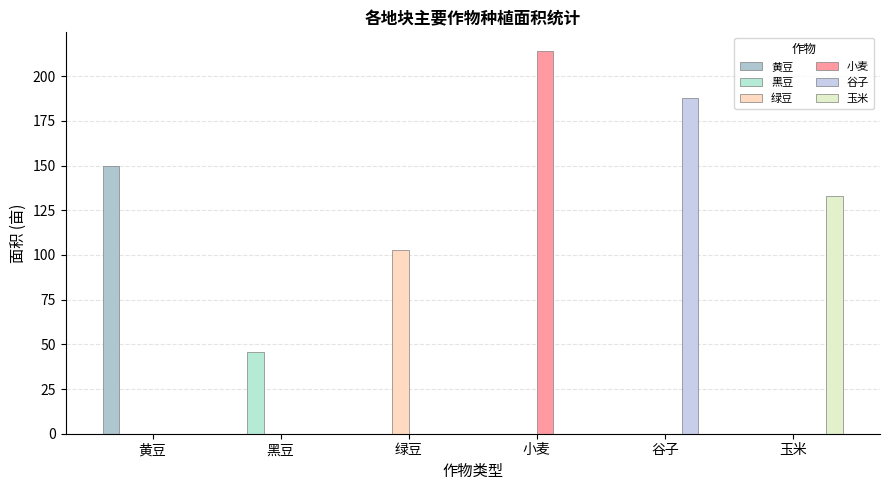

Are the bars horizontal?

No